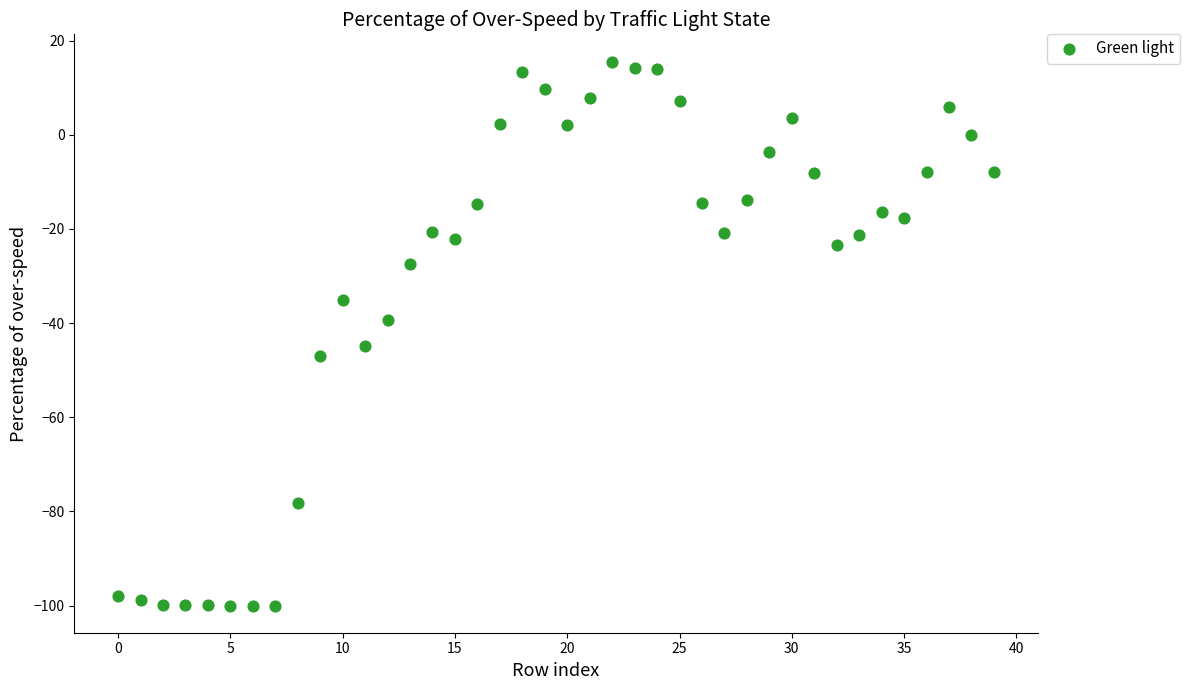

What is the range of Y values (max minus min)?

115.5